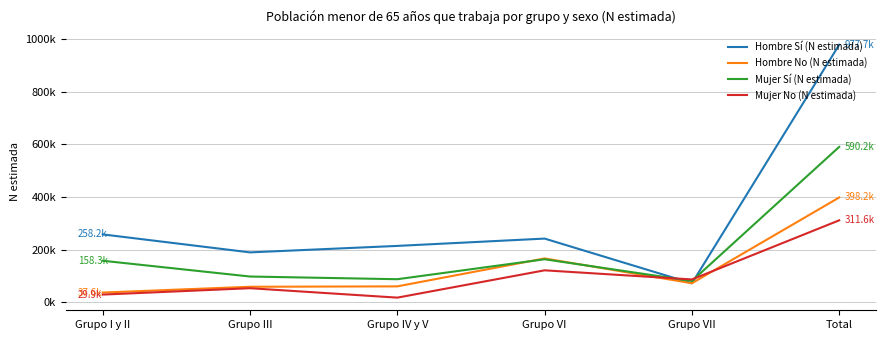

Where is the first local minimum for Hombre Sí (N estimada)?

Grupo III